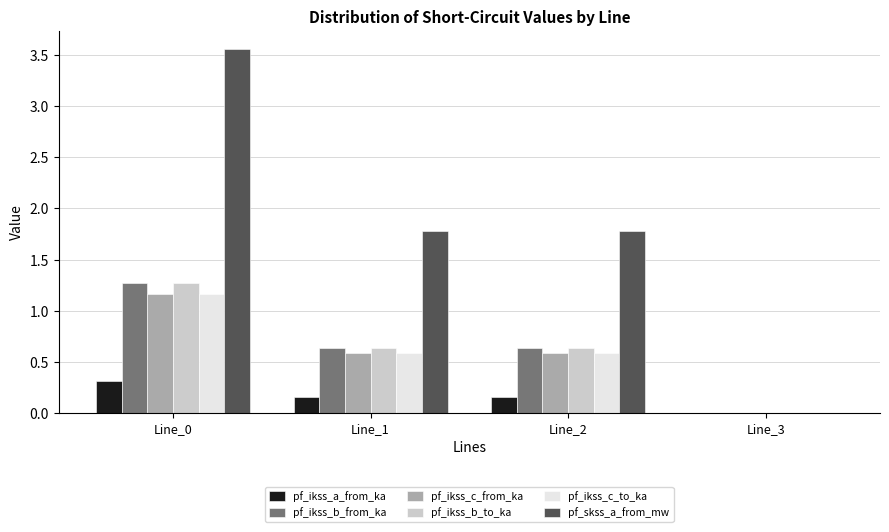

Is it true that pf_skss_a_from_mw equals 1.8 at Line_2?

True